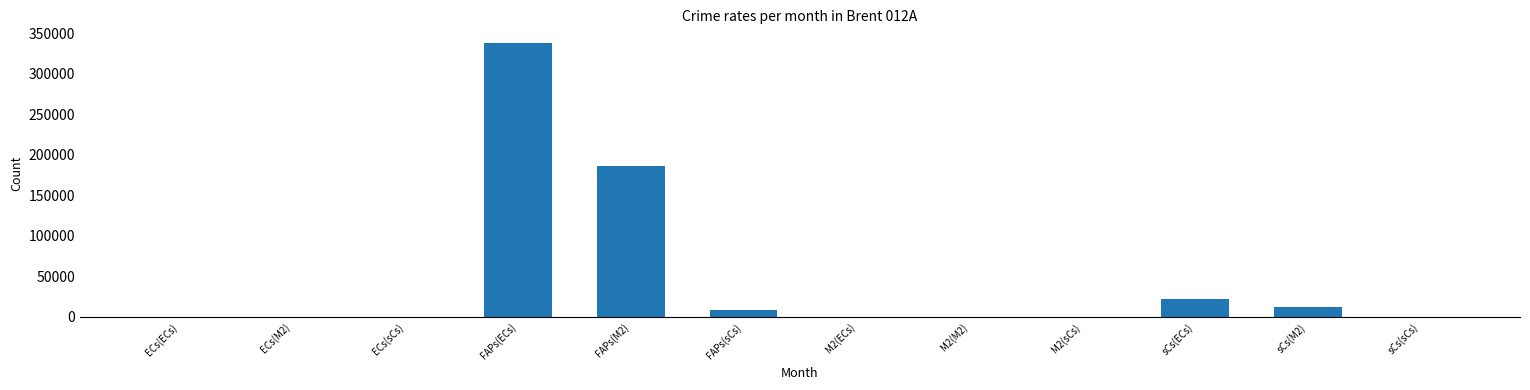

Where is the data nearest to the value 168924?

FAPs(M2)